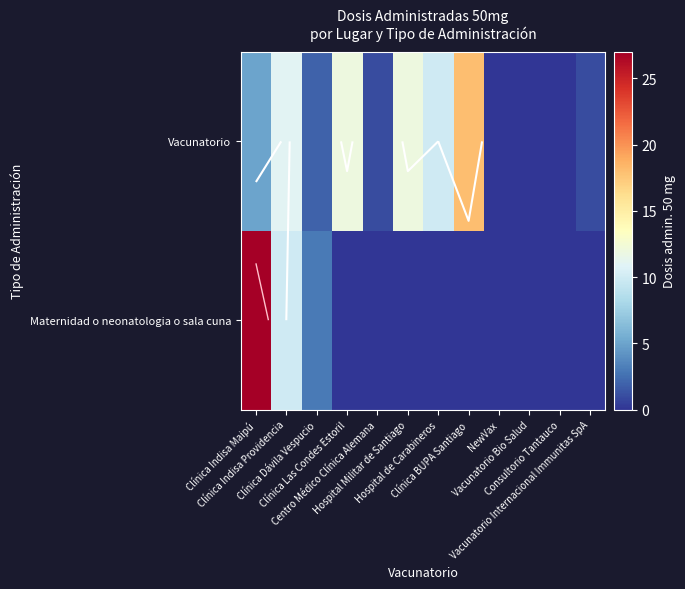

Which category has the lowest value in the Vacunatorio series?

NewVax